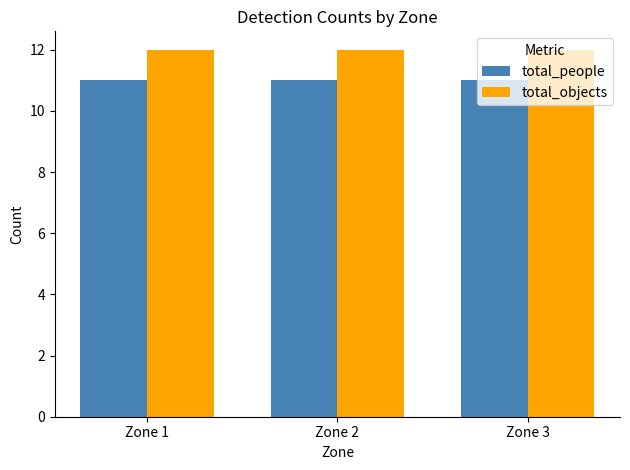

The value of total_people at Zone 3 is 11. True or false?

True